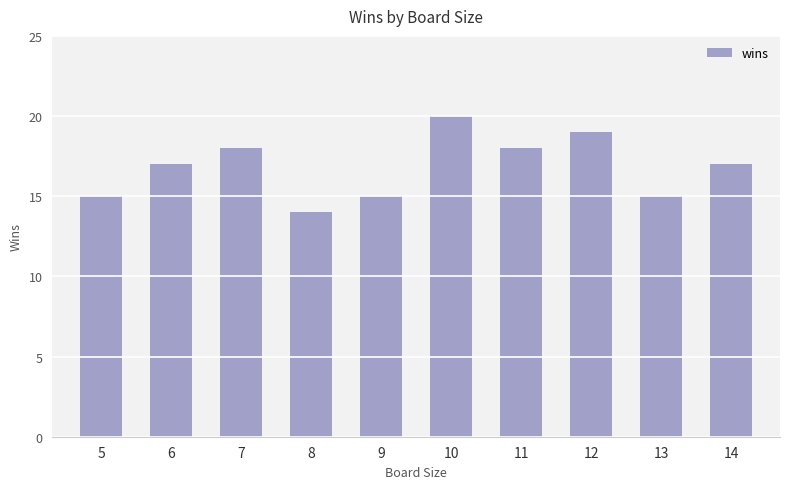

What is the difference between the values at 5 and 11?

3